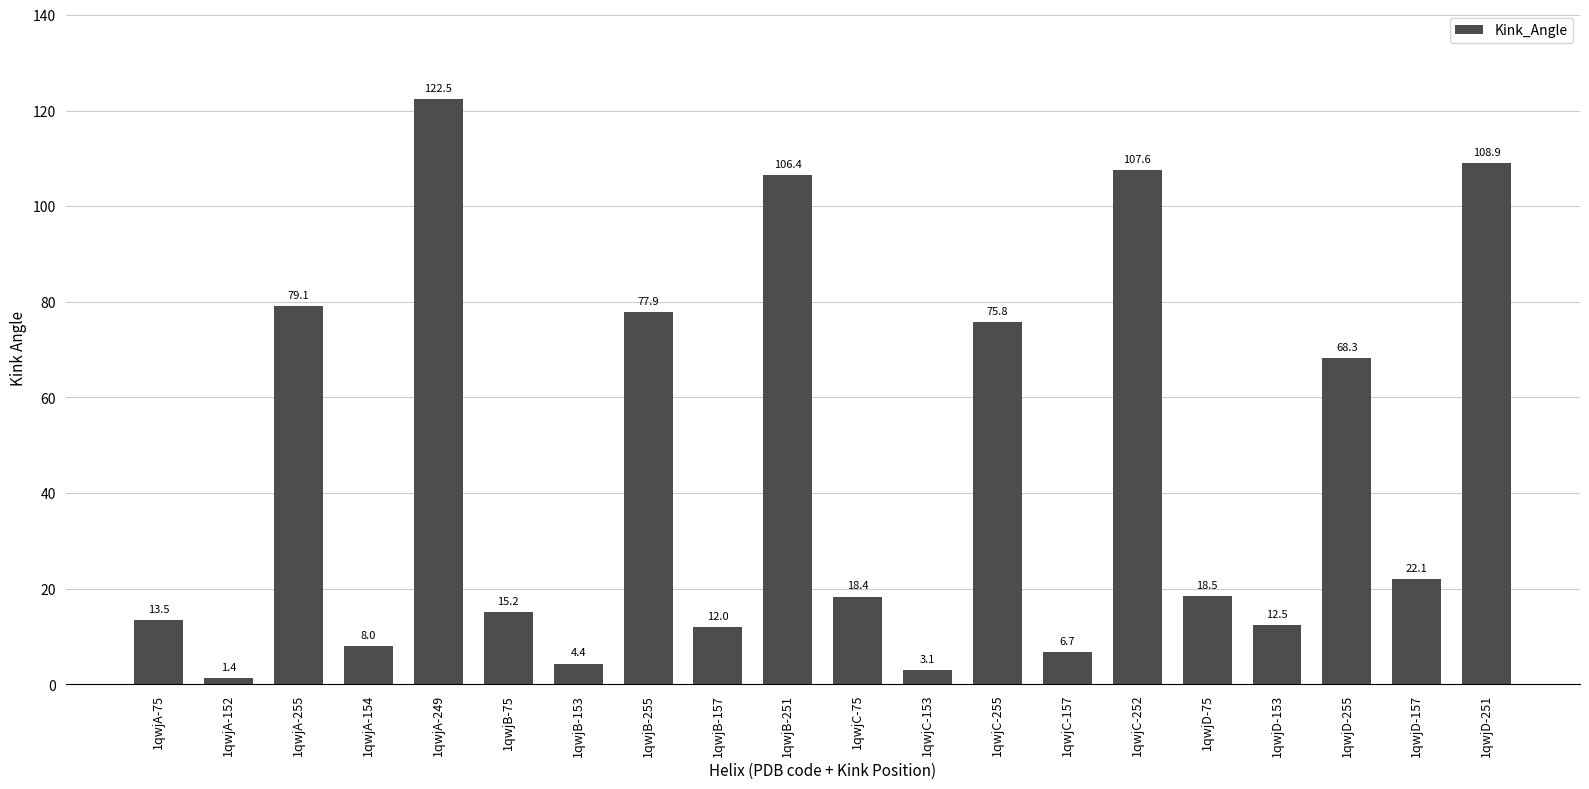

What is the approximate value at 1qwjB-157?

12.0